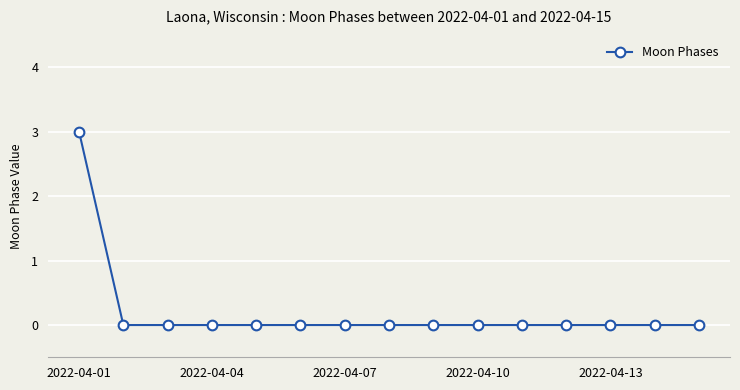

Reading left to right, list all the values displayed in this chart.

3	0	0	0	0	0	0	0	0	0	0	0	0	0	0